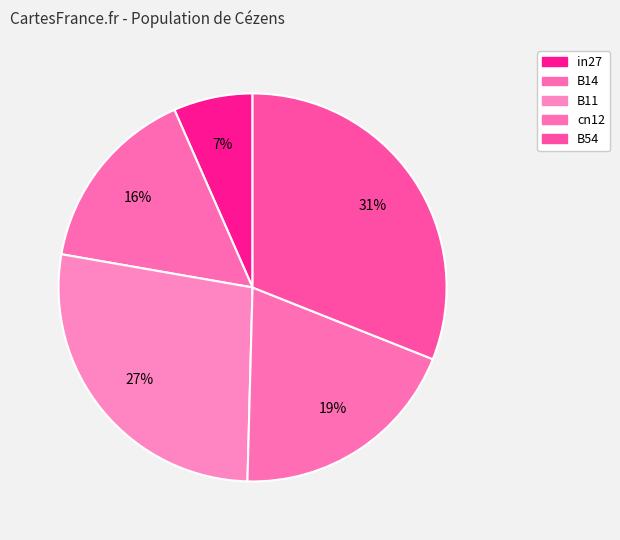

What is the change in value from B14 to B54?

+0.3